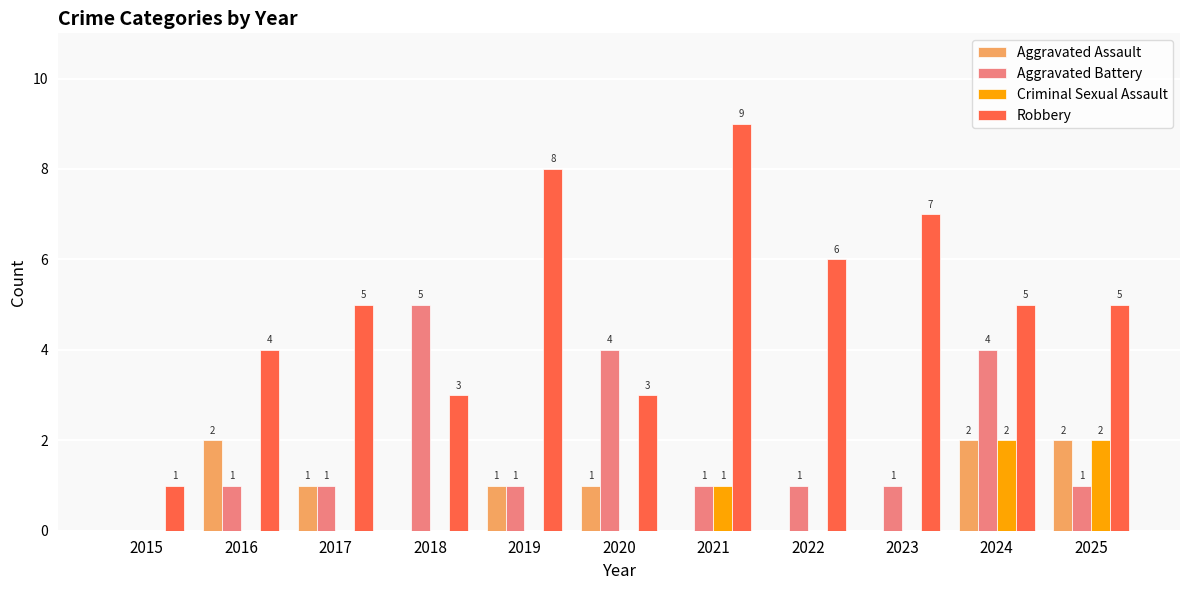

Which series changed the most between 2019 and 2022?

Robbery